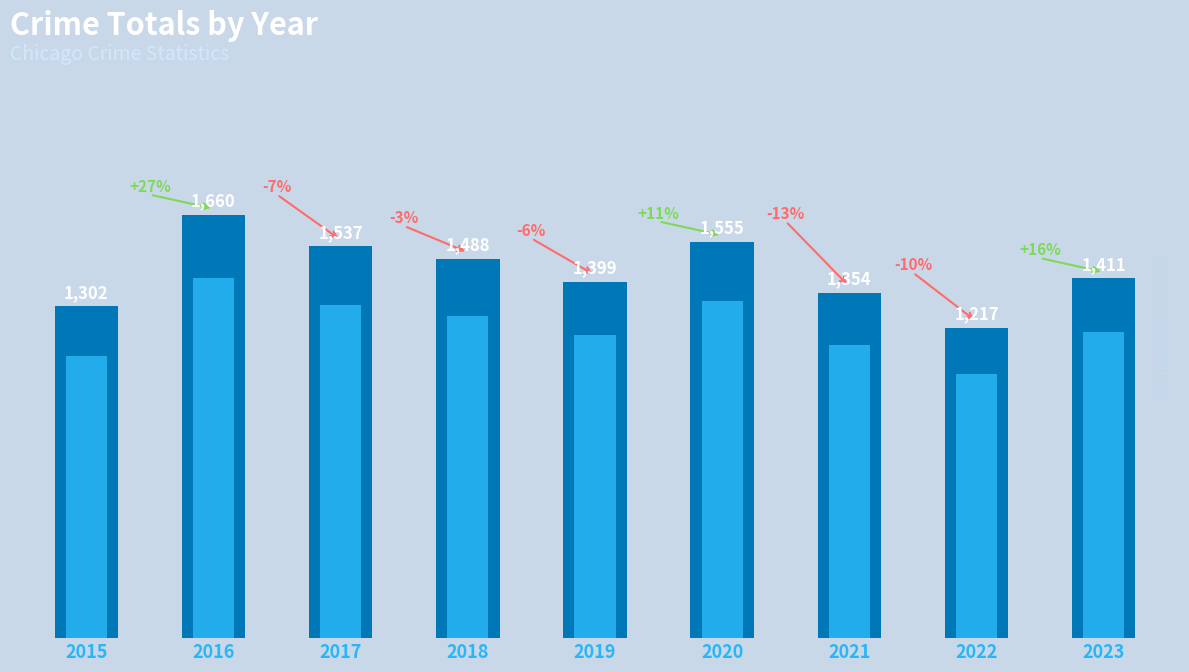

Reading left to right, list all the values displayed in this chart.

1302	1660	1537	1488	1399	1555	1354	1217	1411